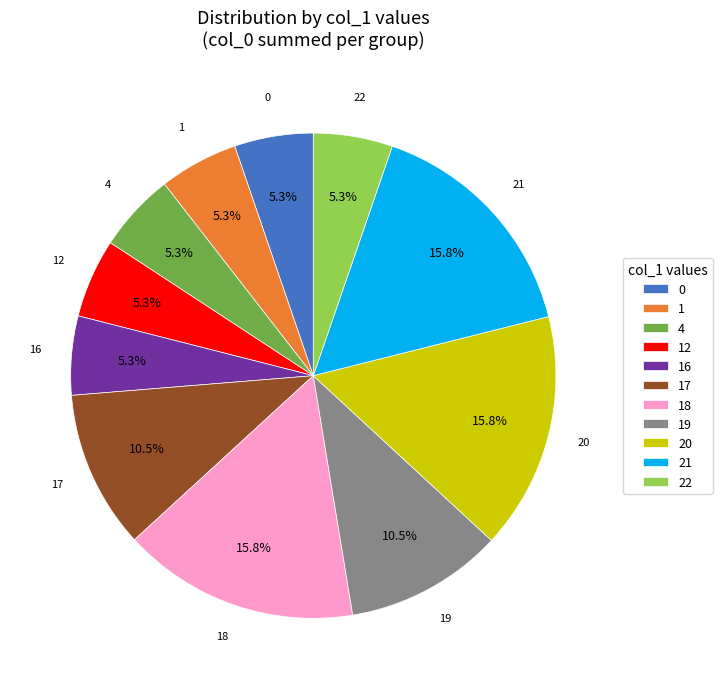

To the nearest percent, what is the average slice percentage?

9%